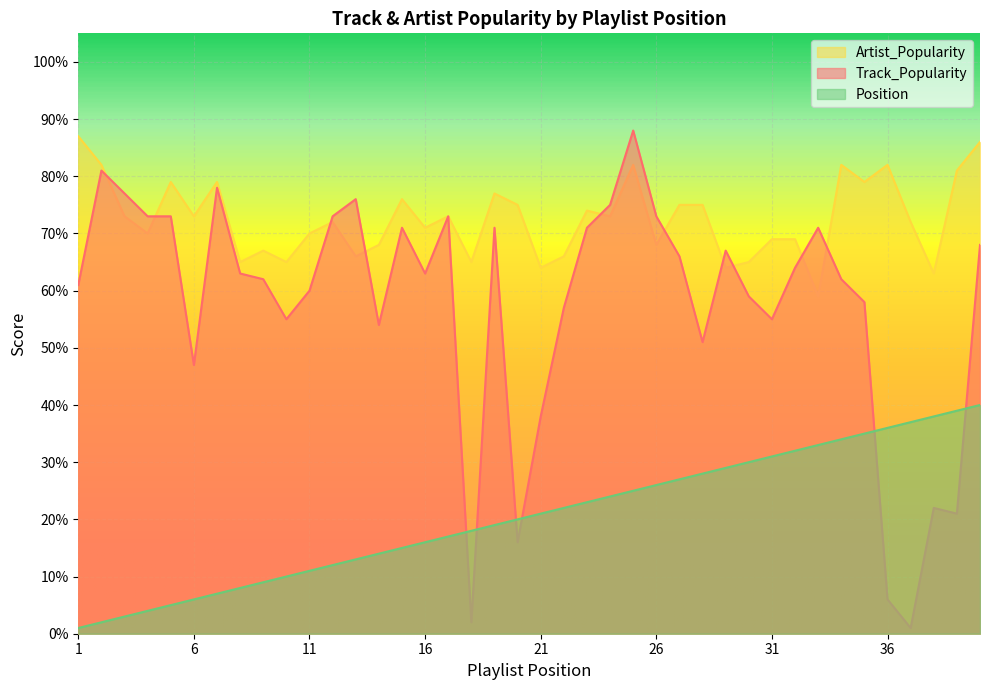

How many interior local valleys does the Artist_Popularity series have?

14